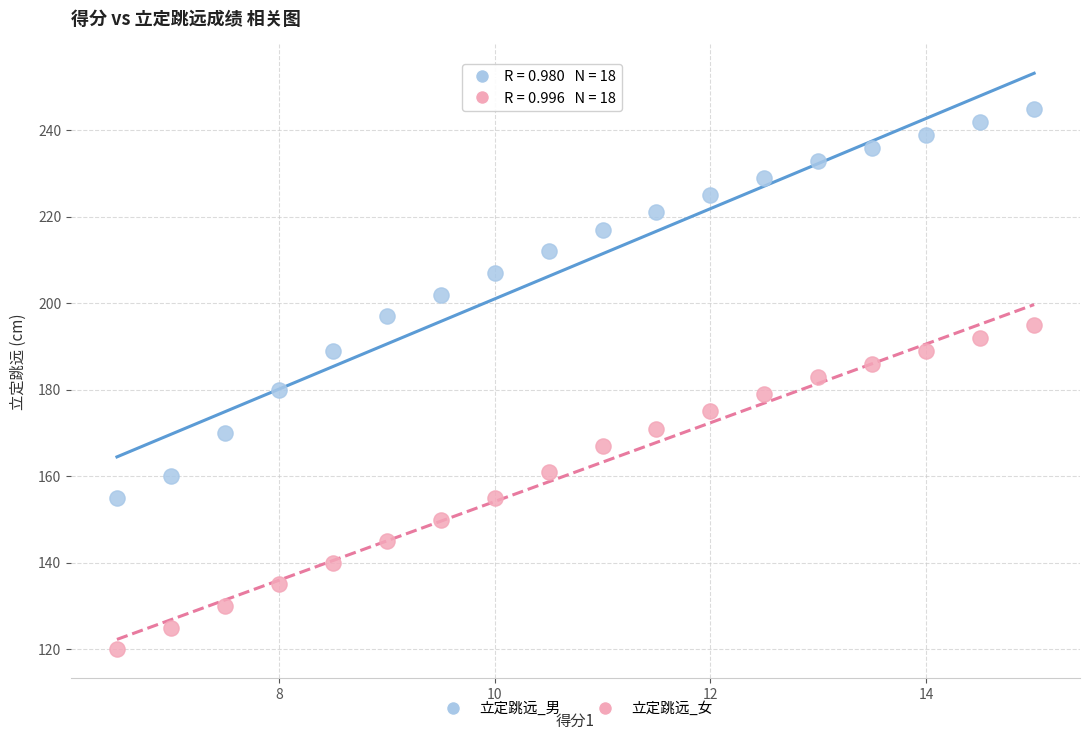

Which series contains the highest Y value?

立定跳远_男